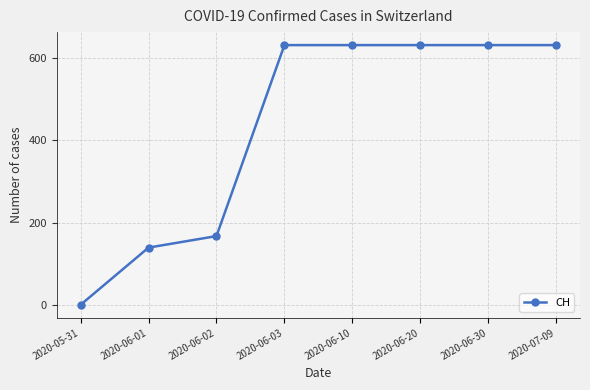

Which label corresponds to the smallest value in the chart?

2020-05-31